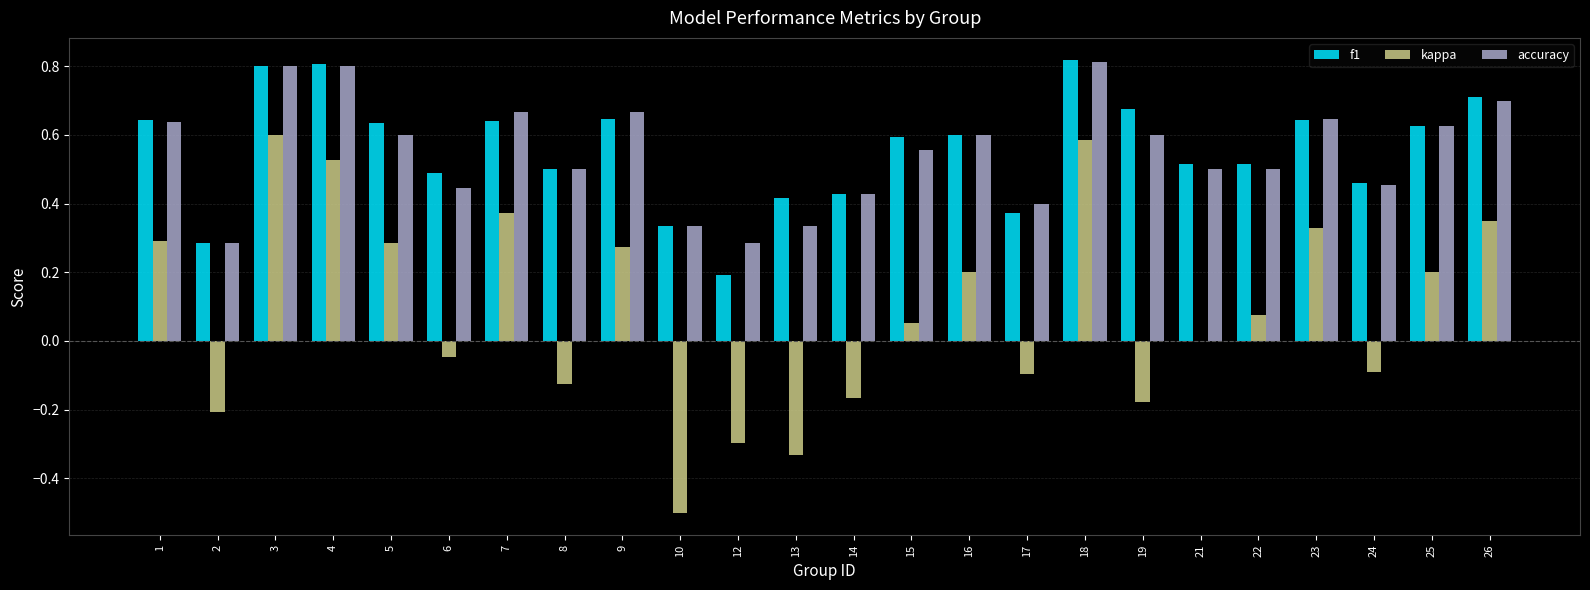

Is it true that f1 equals 0.9 at 9?

False